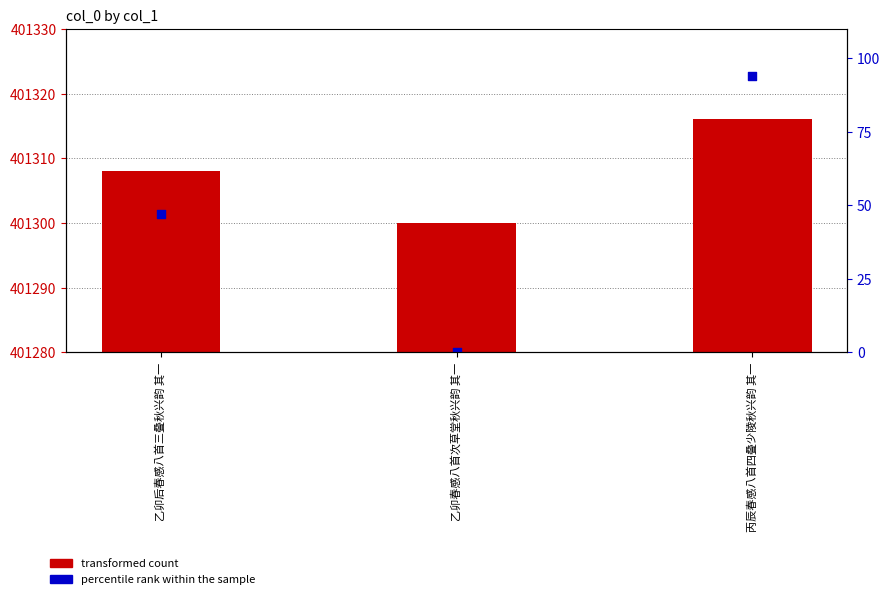

What are all the series names shown in the legend?

transformed count, percentile rank within the sample